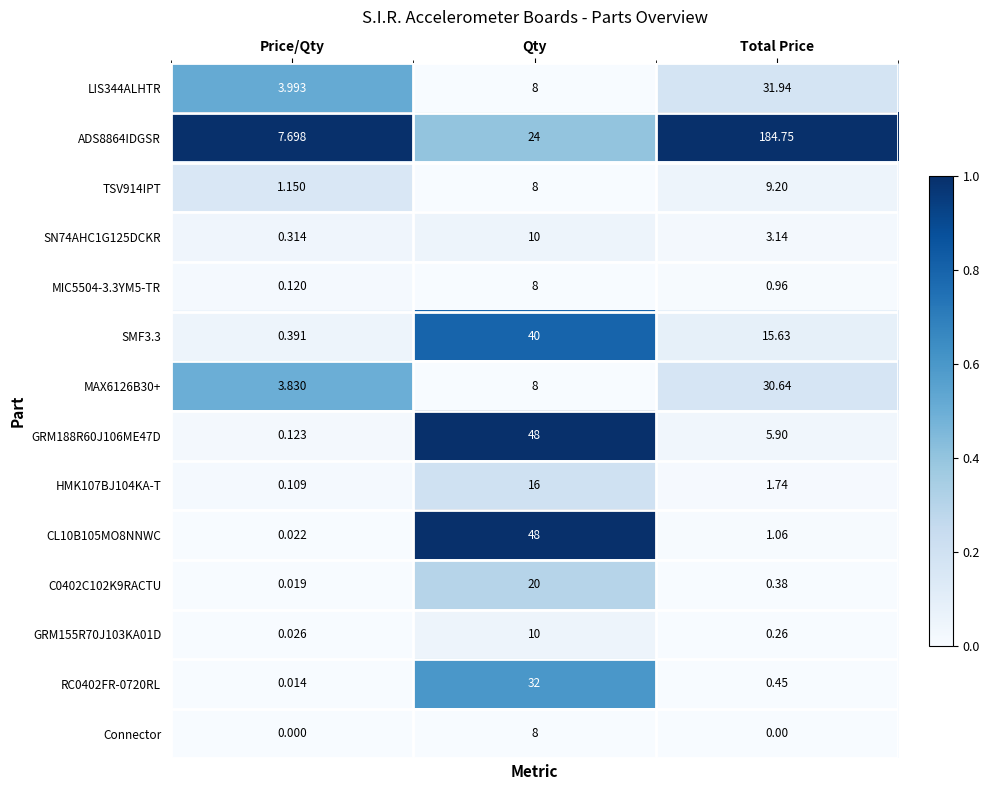

At which label does MIC5504-3.3YM5-TR reach its minimum?

Price/Qty